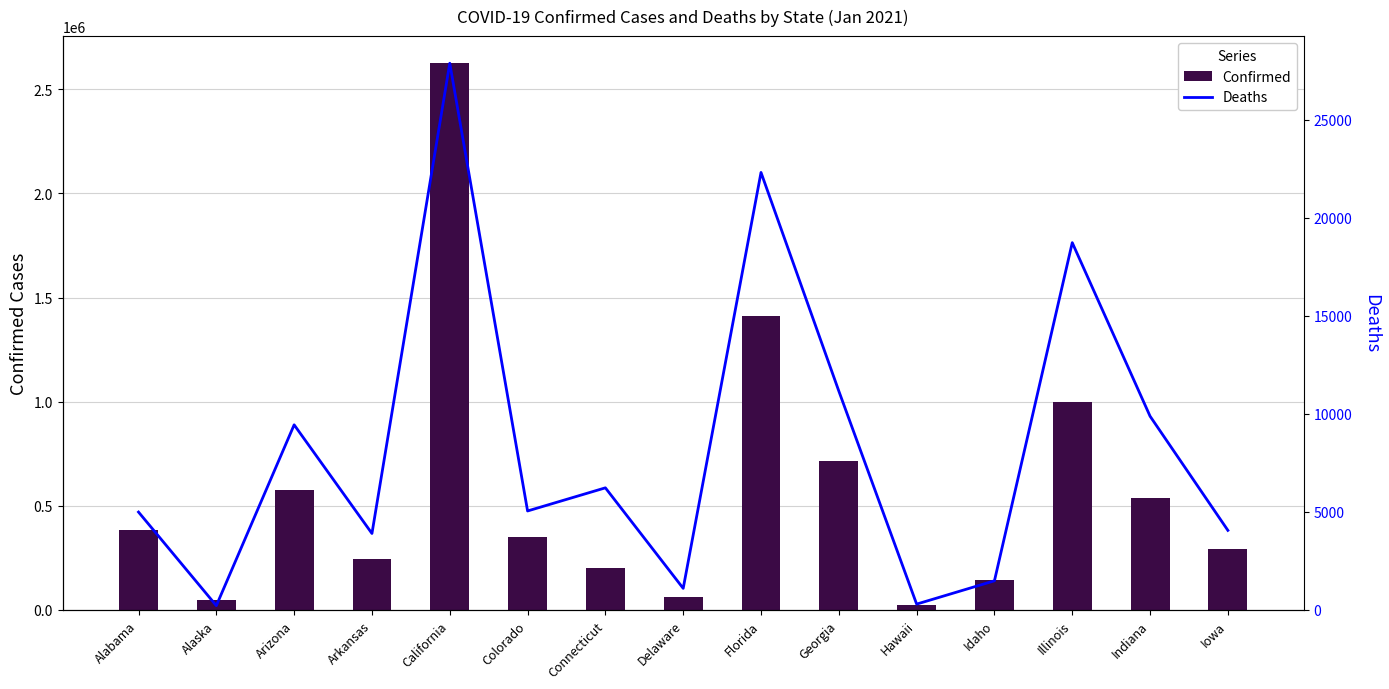

The Confirmed series shows 344742 at Florida. True or false?

False